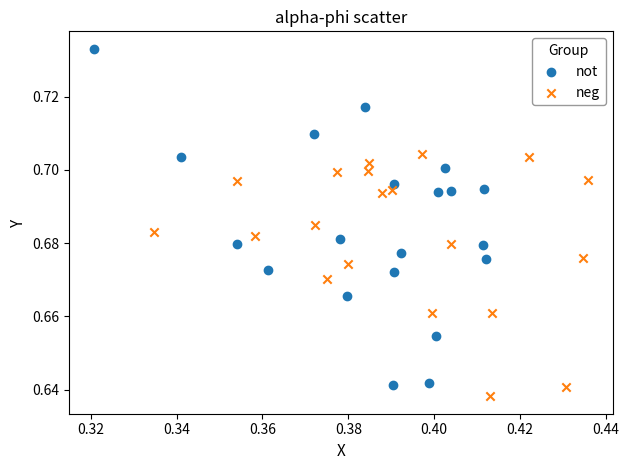

Which series has the largest Y range (max minus min)?

not